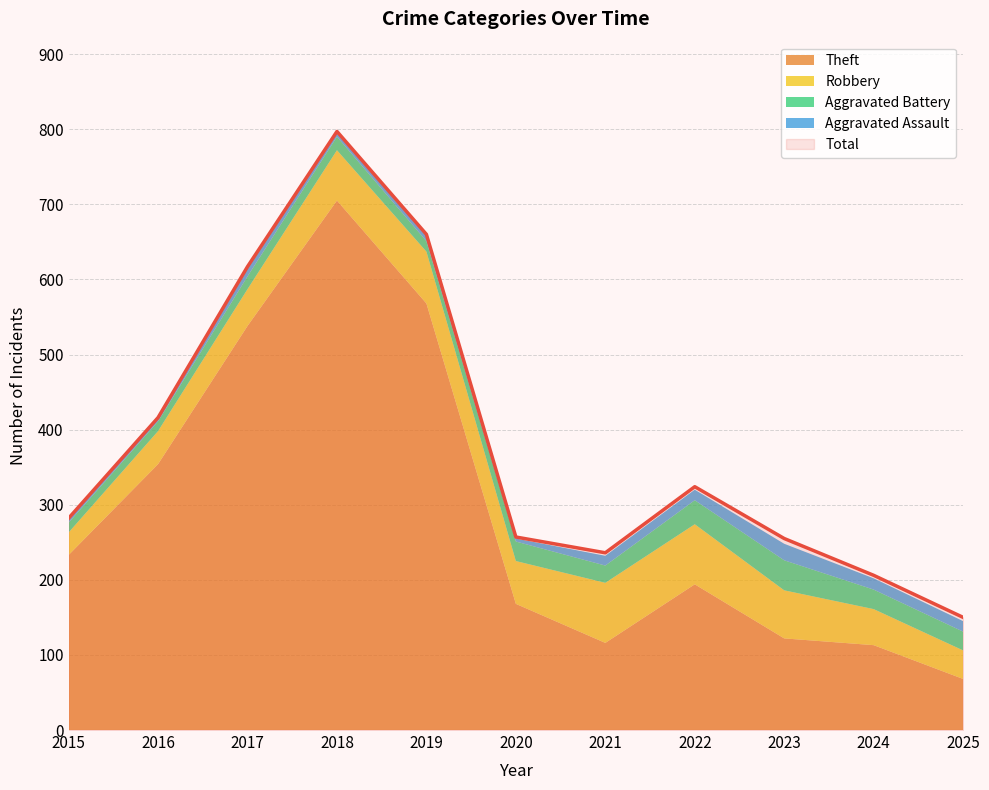

What are all the series names shown in the legend?

Theft, Robbery, Aggravated Battery, Aggravated Assault, Total